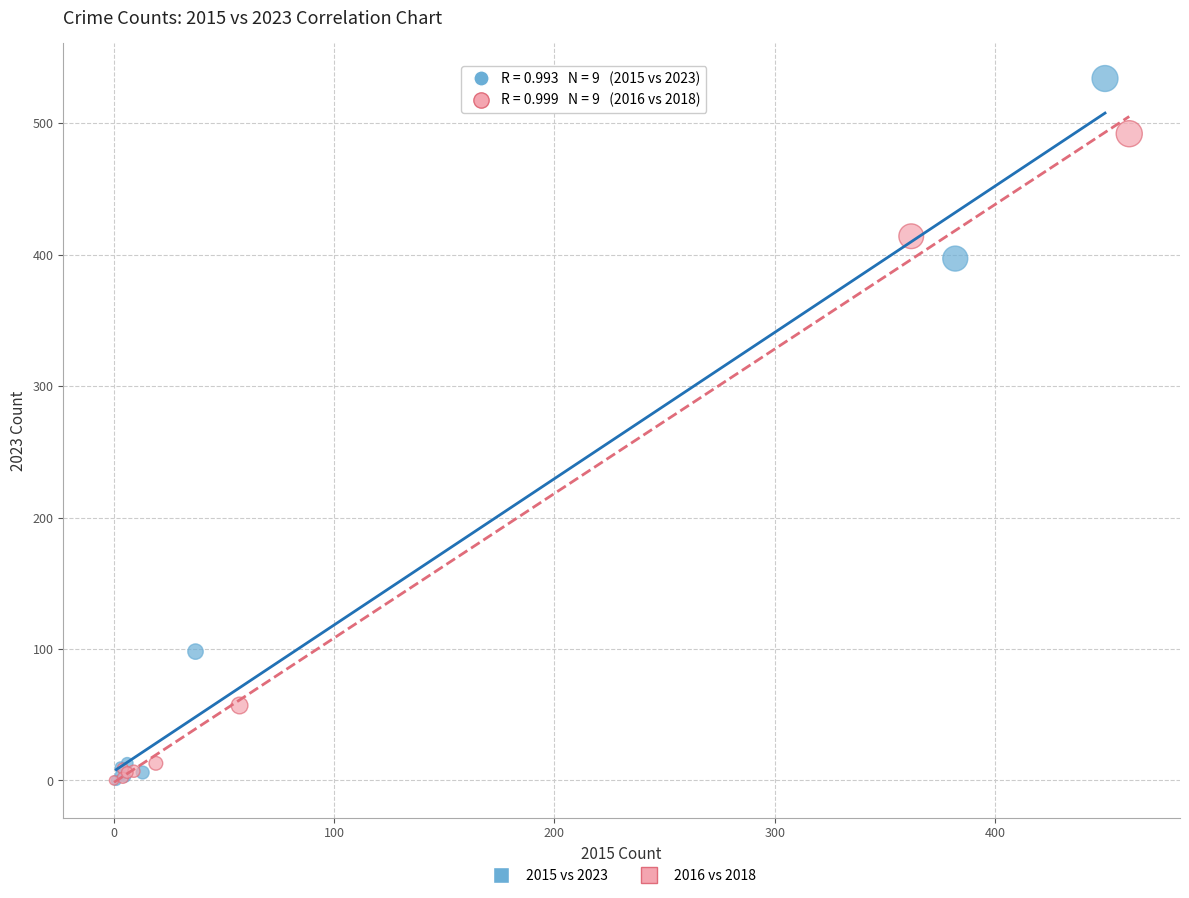

What are all the series names shown in the legend?

2015 vs 2023, 2016 vs 2018